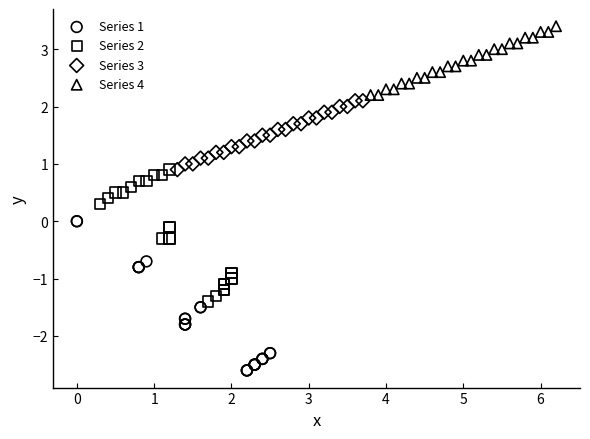

Which series reaches the minimum Y coordinate?

Series 1